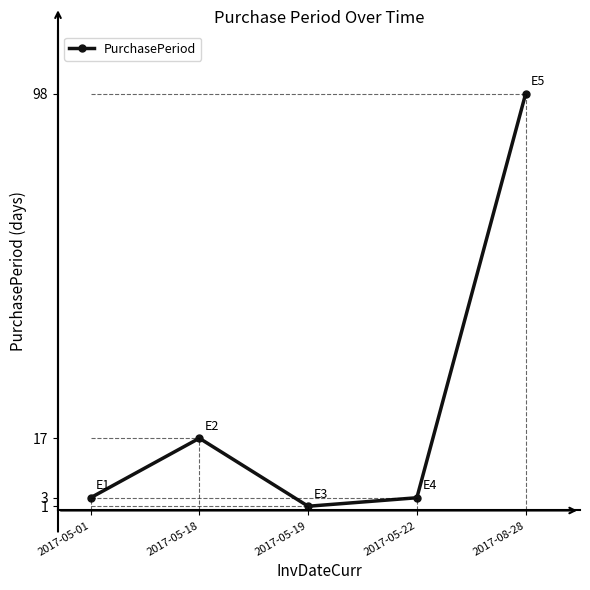

What is the label of the 4th point from the left?

2017-05-22